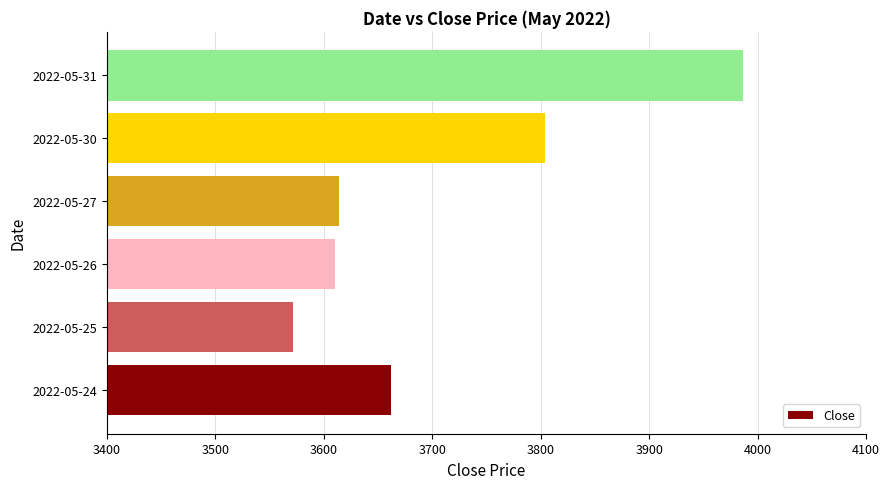

What is the difference between the second highest and second lowest values?

194.0